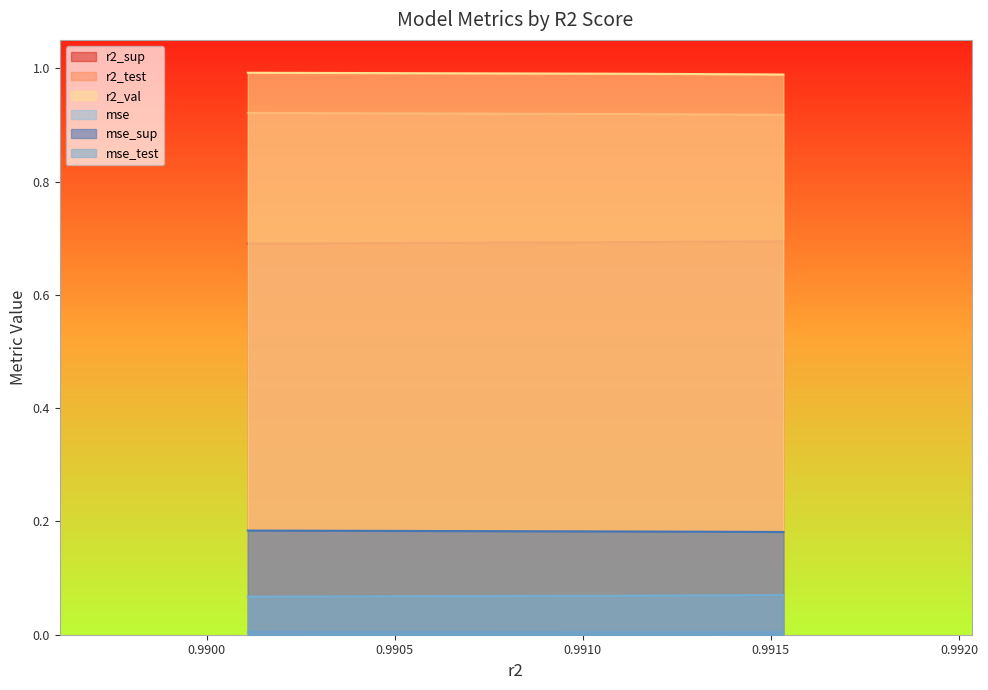

Count the mse_test values in the range 0 to 1.

10